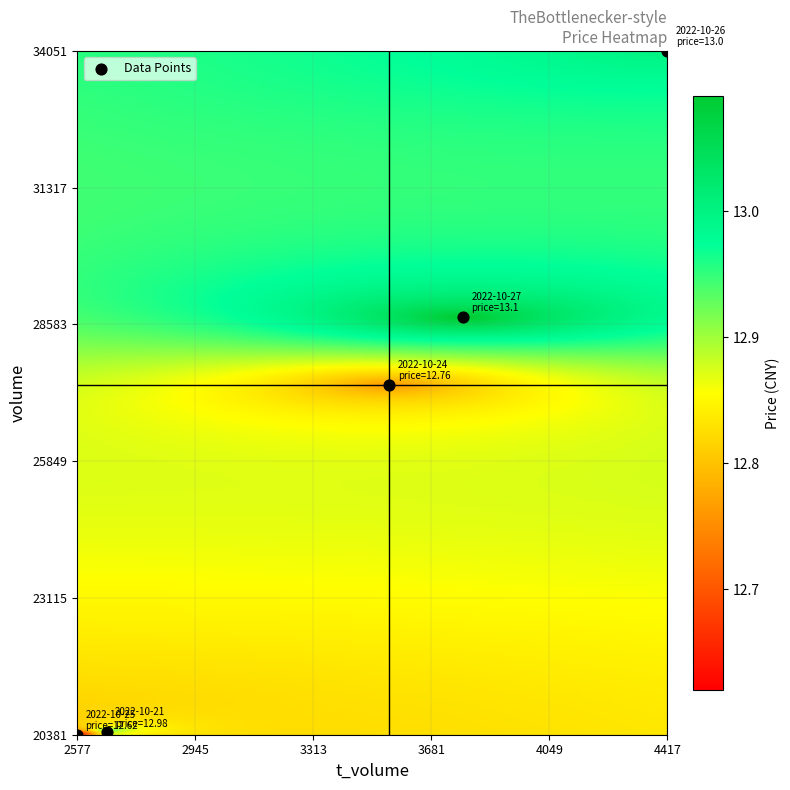

What Y value in the scatter plot is closest to 27216?

27373